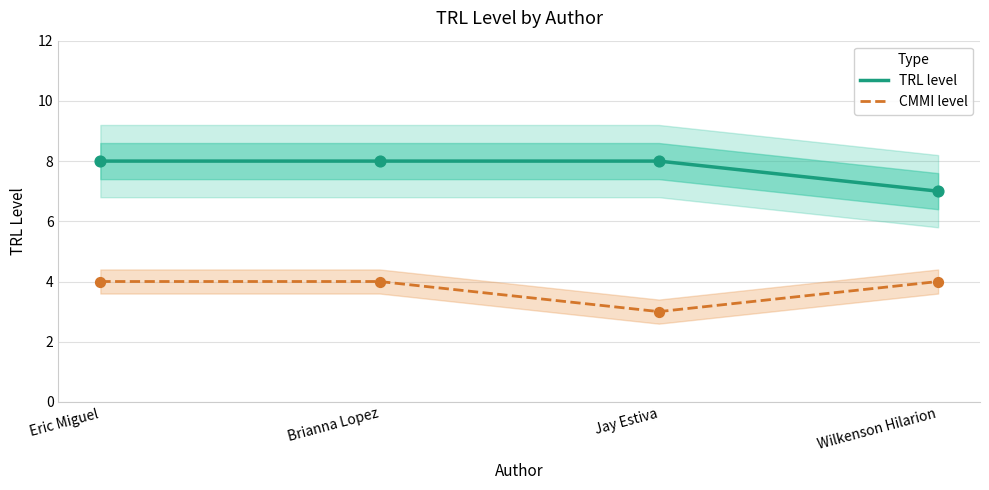

What is the total value across all series at Wilkenson Hilarion?

11